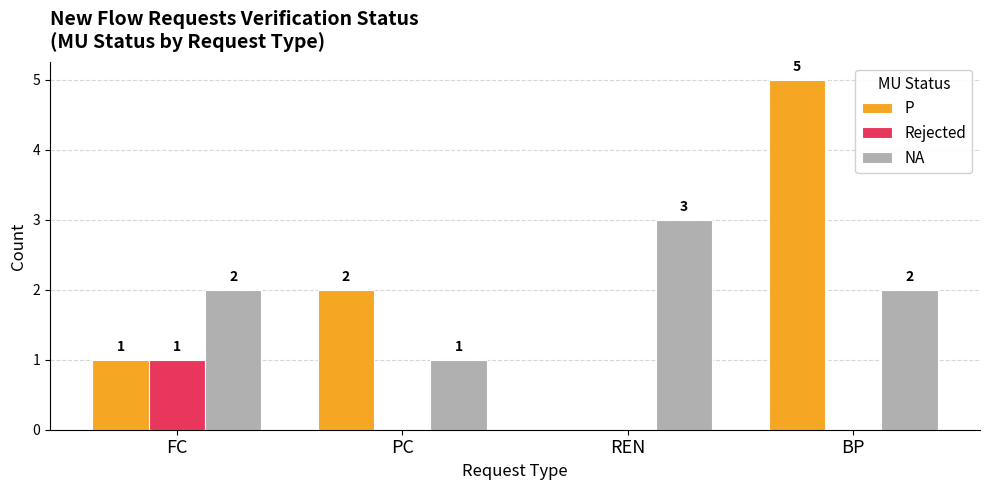

Count the Rejected values in the range 0 to 1.

4